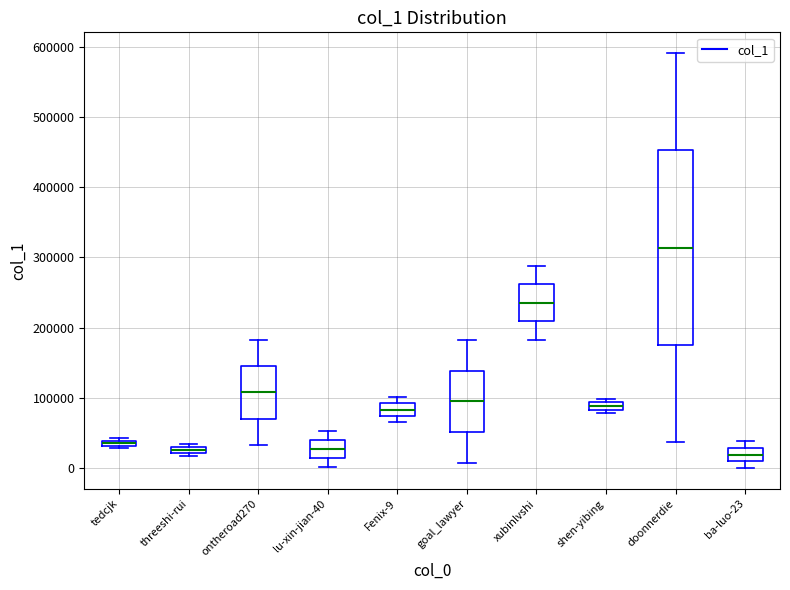

Which box is the tallest, from its lower edge to its upper edge?

doonnerdie